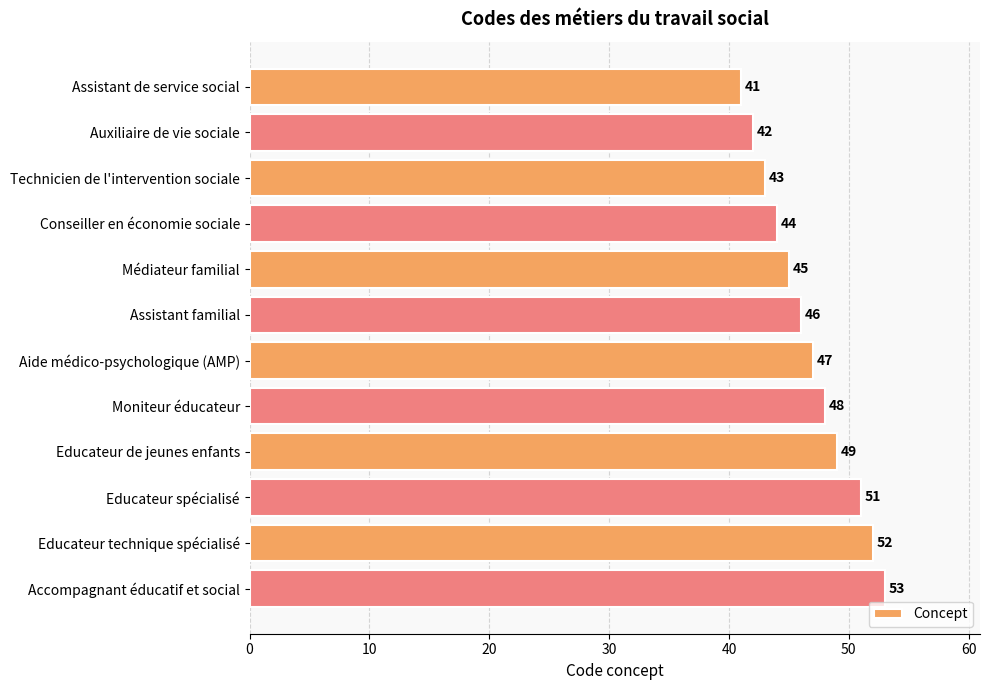

What position from the top is Educateur de jeunes enfants?

9